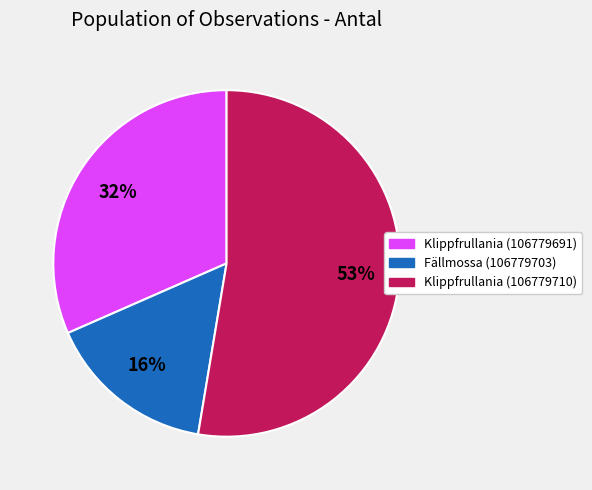

How many segments does this pie chart have?

3